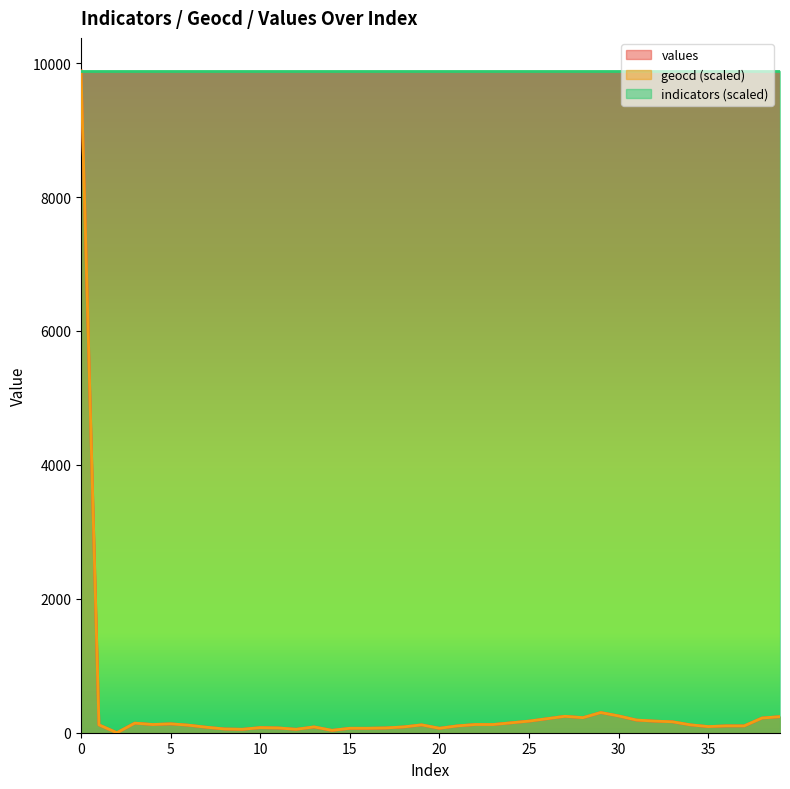

Reading left to right, list all the values displayed in this chart.

values: 9882.0	117.0	0.0	143.0	122.0	132.0	112.0	81.0	56.0	51.0	76.0	71.0	51.0	86.0	35.0	66.0	66.0	71.0	86.0	117.0	66.0	102.0	122.0	122.0	148.0	173.0	209.0	245.0	224.0	301.0	250.0	188.0	173.0	163.0	117.0	91.0	102.0	102.0	219.0	240.0
geocd: 9882.0	117.5	0.0	143.0	122.6	132.8	112.4	81.7	56.2	51.1	76.6	71.5	51.1	86.8	35.7	66.4	66.4	71.5	86.8	117.5	66.4	102.1	122.6	122.6	148.1	173.6	209.4	245.1	224.7	301.3	250.2	189.0	173.6	163.4	117.5	91.9	102.1	102.1	219.6	240.0